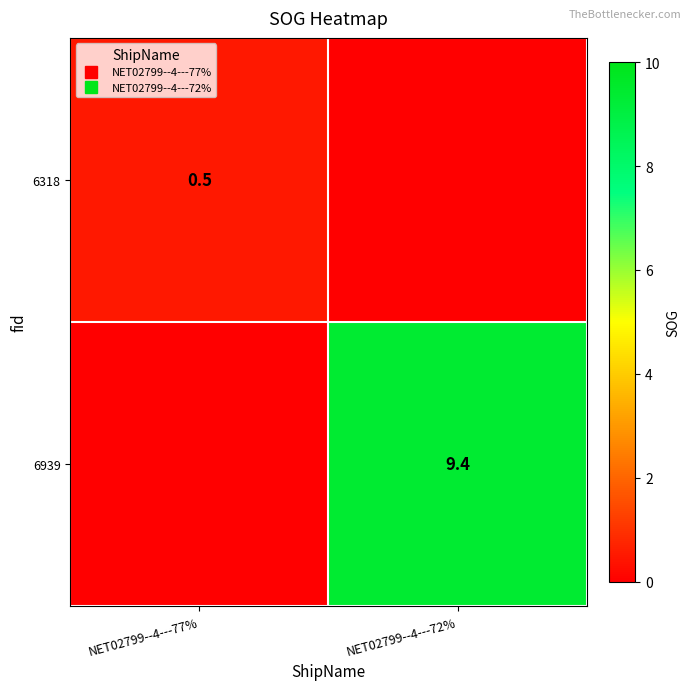

Which series has the largest range (max minus min)?

6939